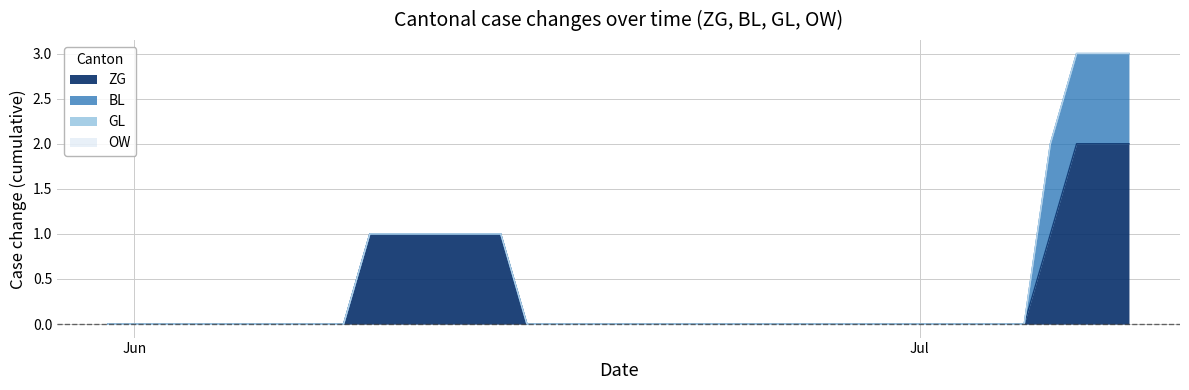

Which has a higher value, 27 or 13?

13